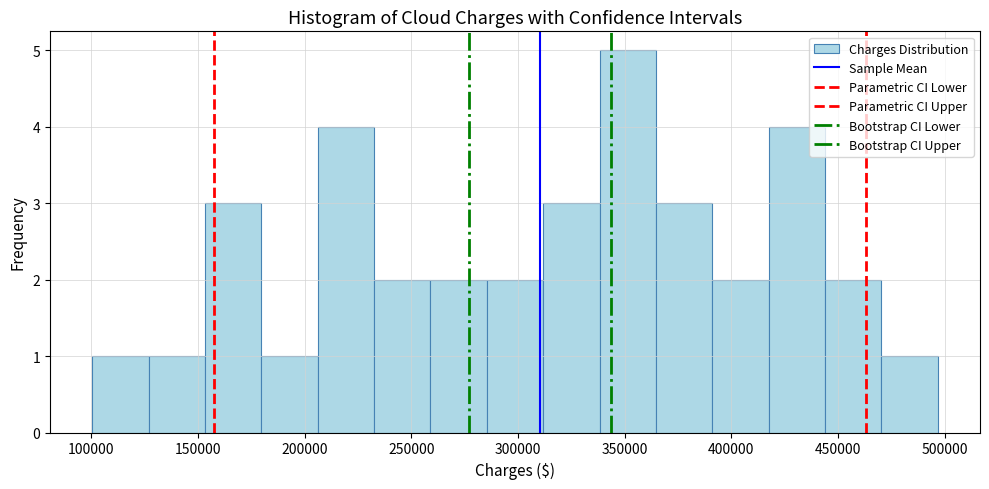

Which range on the x-axis has the tallest bar?

340000 to 365000